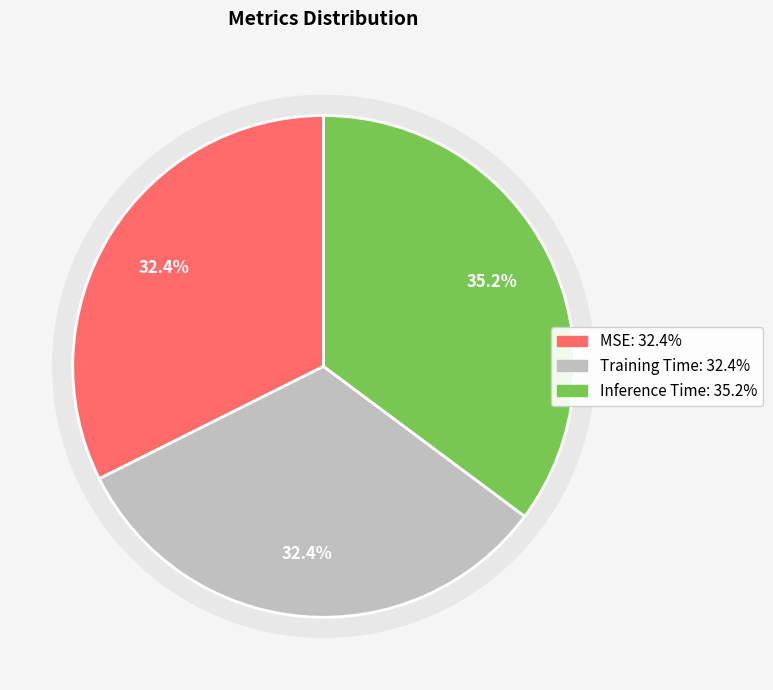

Rank the categories by value from highest to lowest.

Inference Time, Training Time, MSE